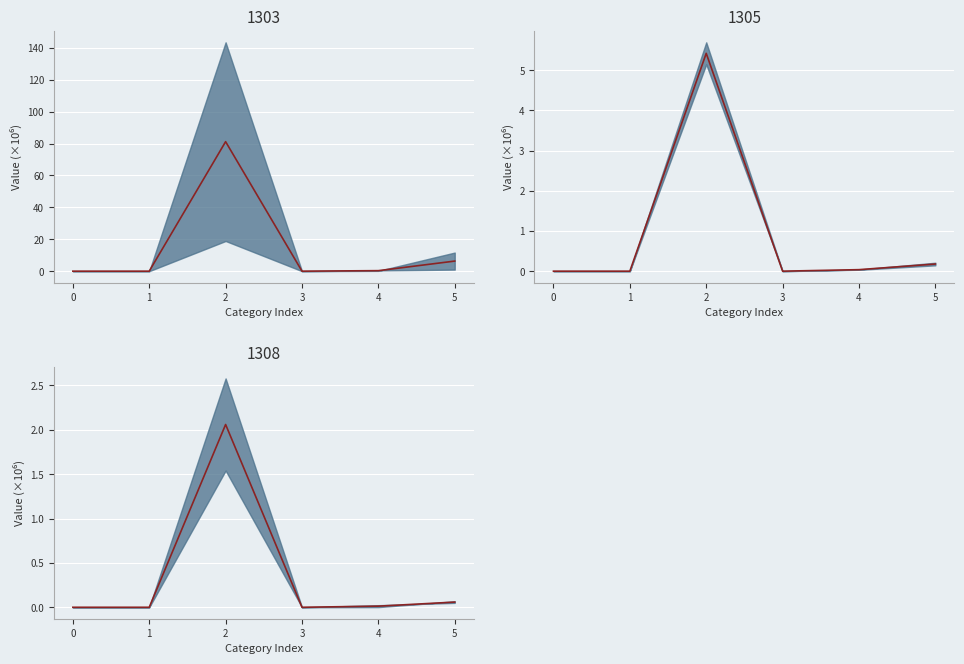

Where is the first local maximum?

2